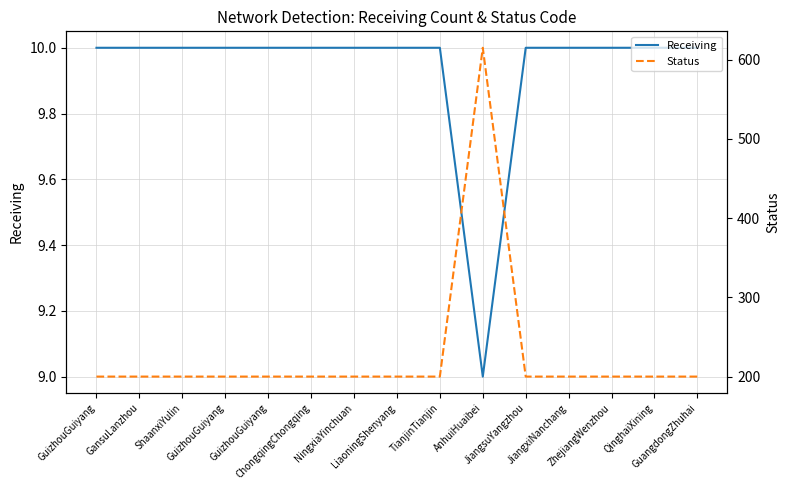

What are all the series names shown in the legend?

Receiving, Status